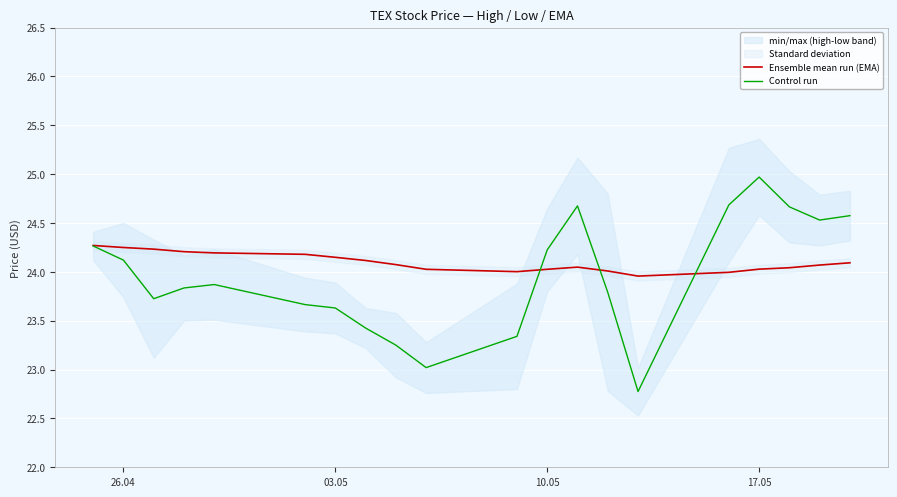

How many values in the Ensemble mean run (EMA) series exceed 24?

18